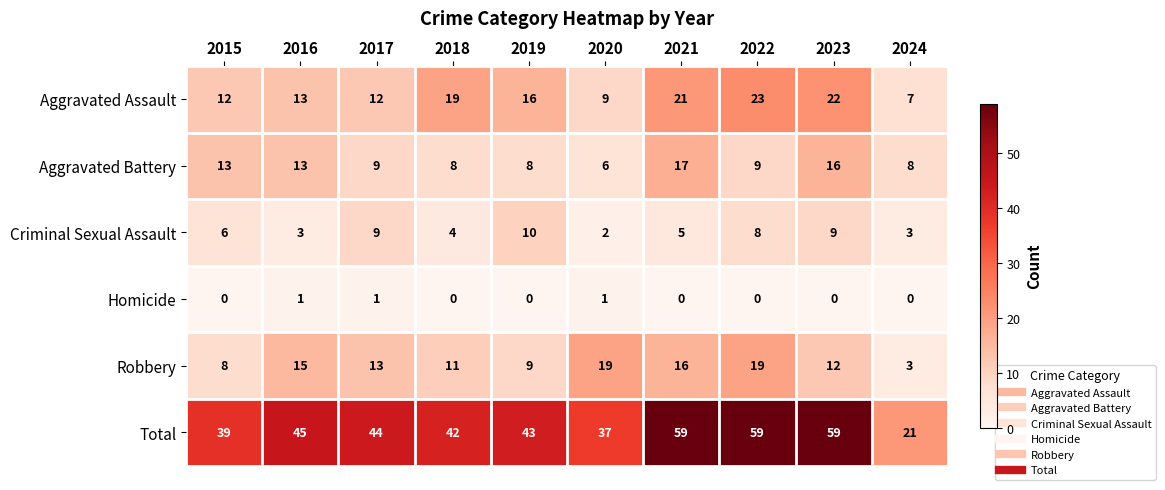

Which category has the lowest value in the Total series?

2024